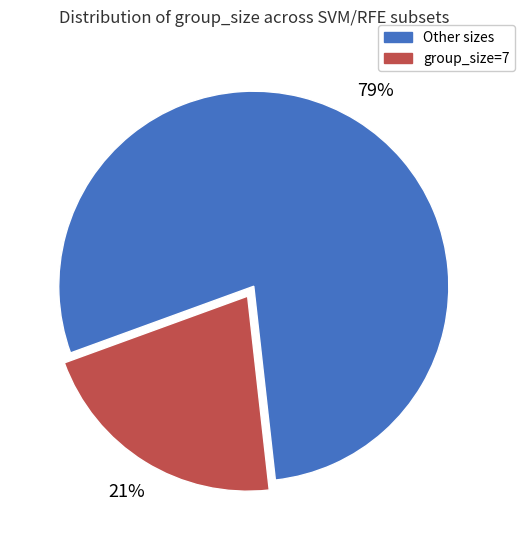

How many segments does this pie chart have?

2